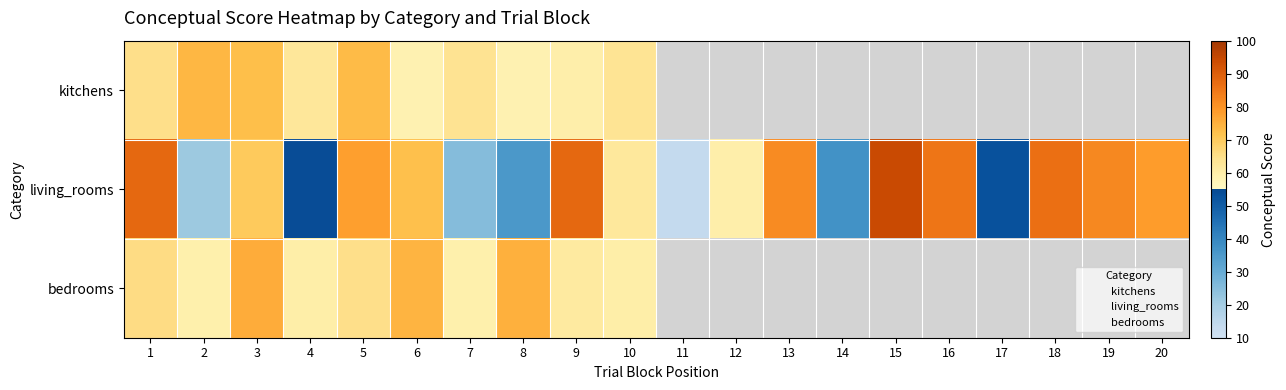

Where is kitchens nearest to the value 66?

1